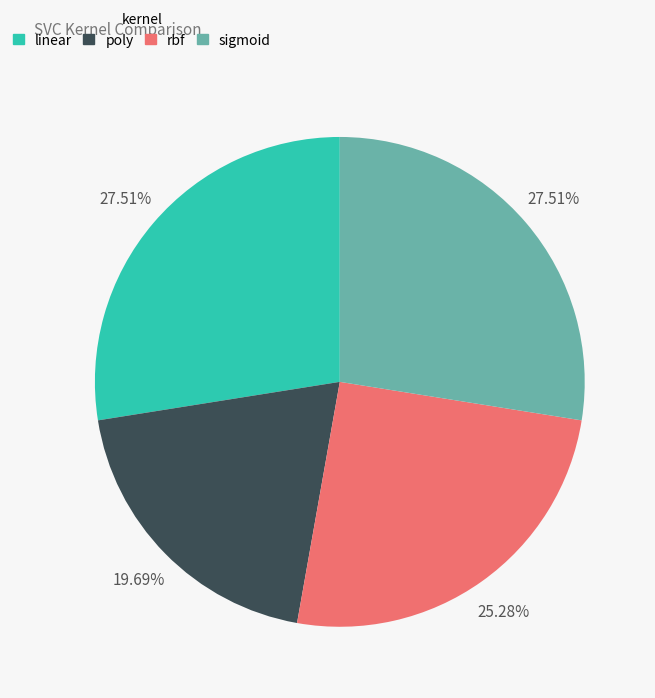

How many slices are in this pie chart?

4